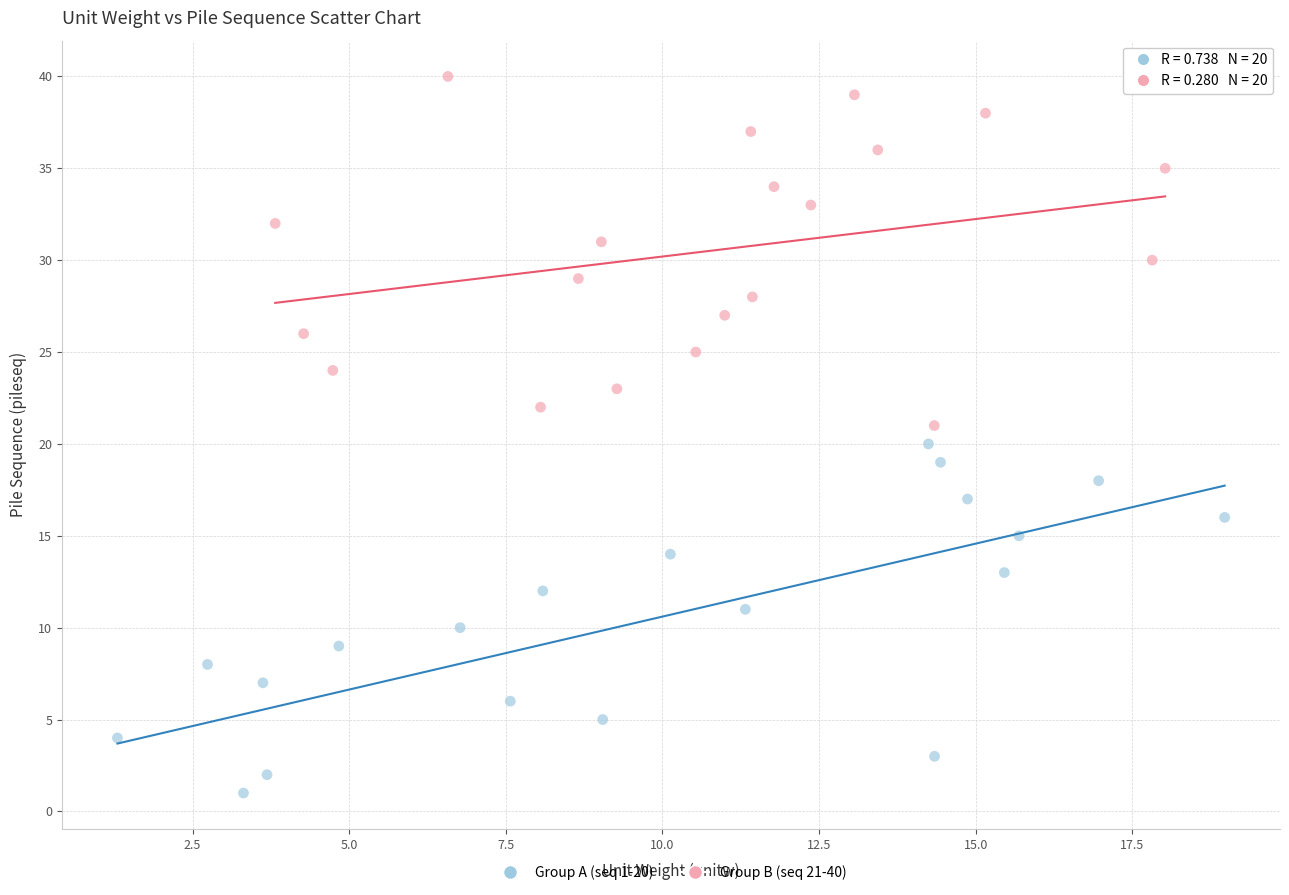

Which series reaches the minimum Y coordinate?

Group A (seq 1-20)